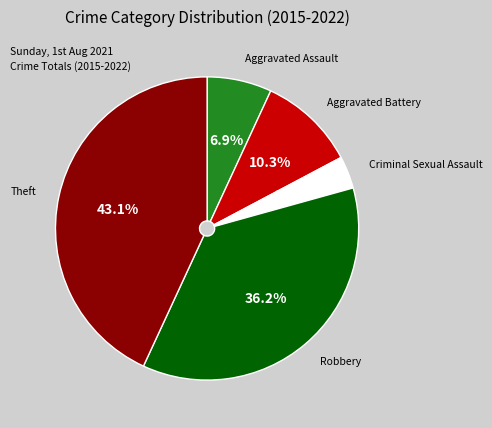

What is the largest slice in the pie chart?

Theft